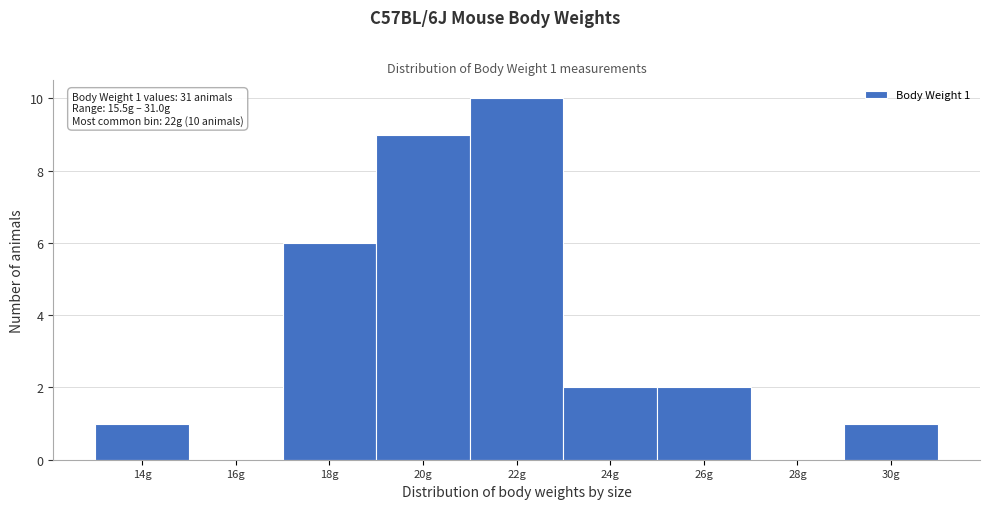

Reading left to right, extract all data points from this chart.

14g=1	16g=0	18g=6	20g=9	22g=10	24g=2	26g=2	28g=0	30g=1